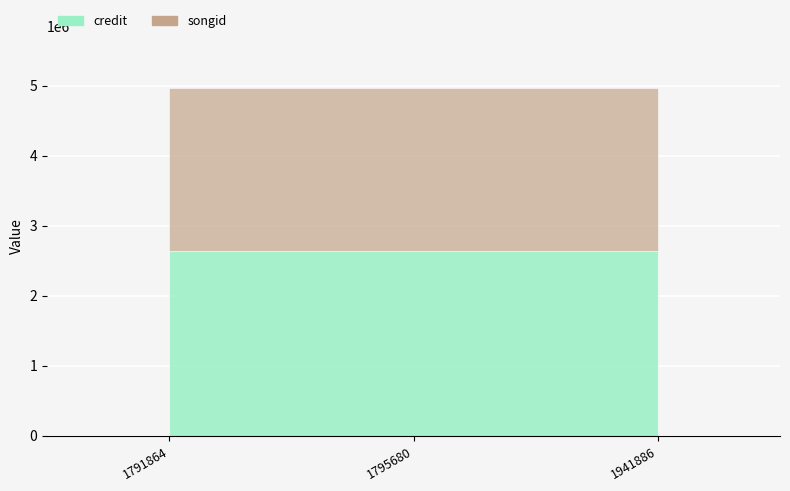

Rank the series by their average value, from lowest to highest.

songid, credit